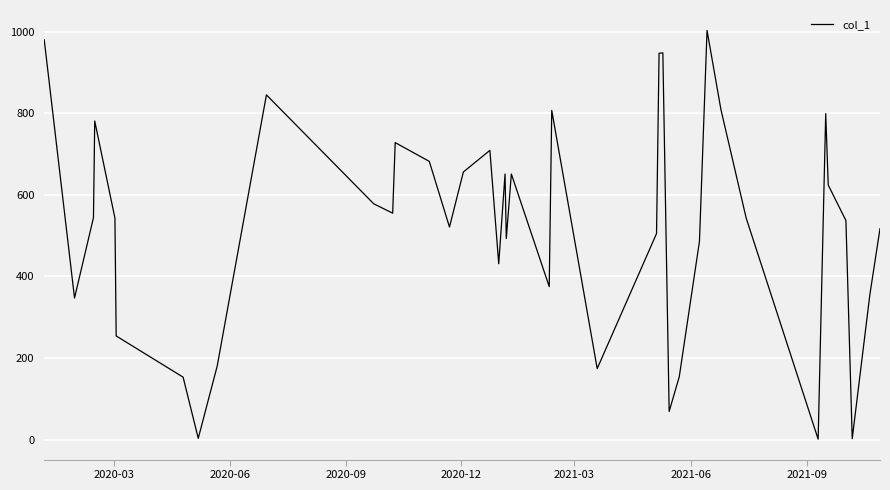

What is the greatest value displayed?

1003